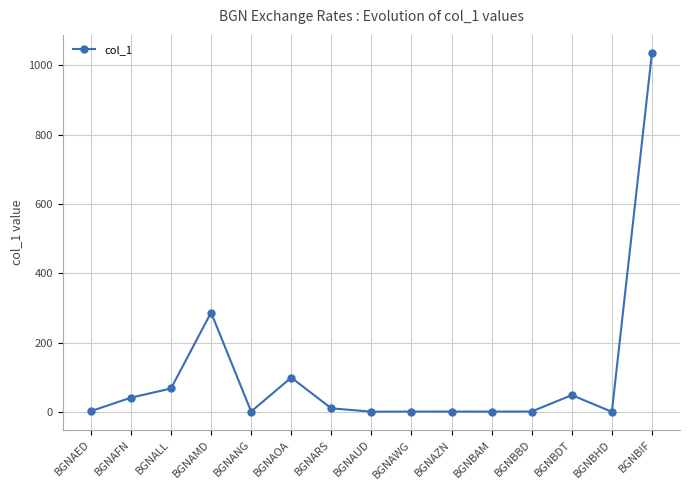

Where is the first local maximum?

BGNAMD